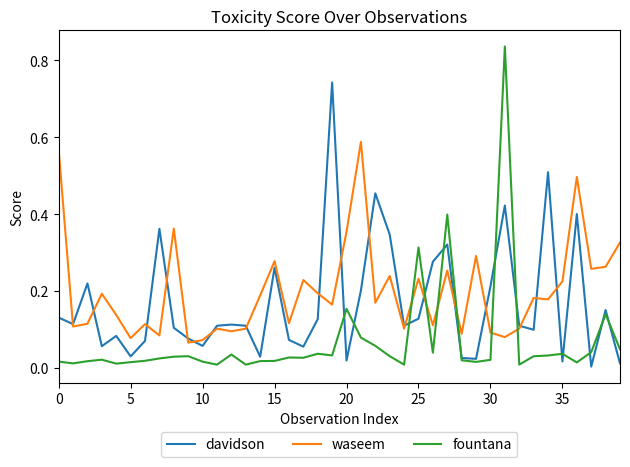

Rank the series by their maximum value, from highest to lowest.

fountana, davidson, waseem